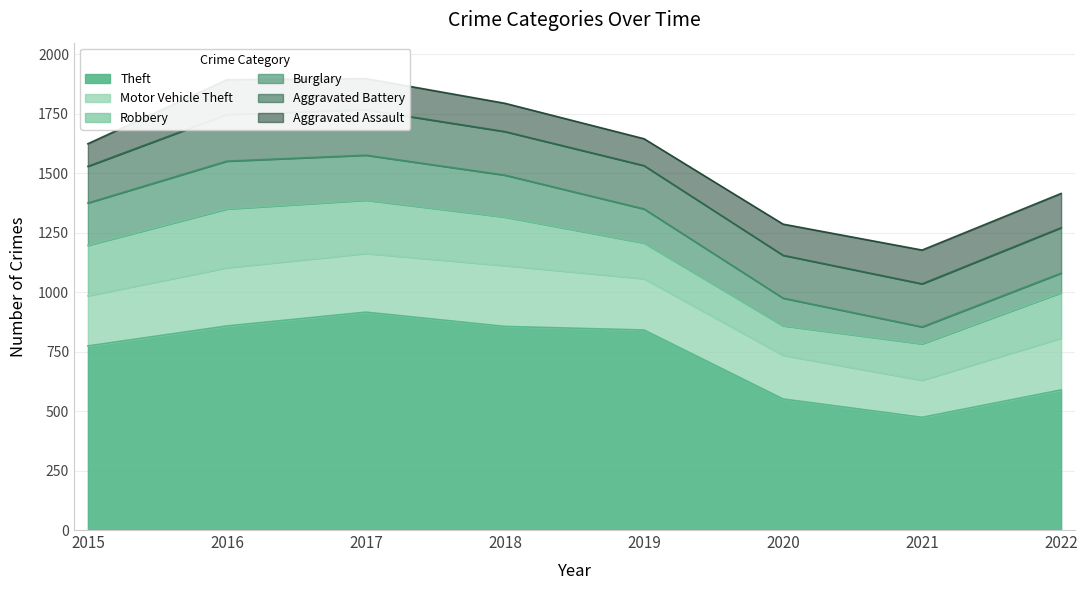

How many interior local peaks does the Burglary series have?

1